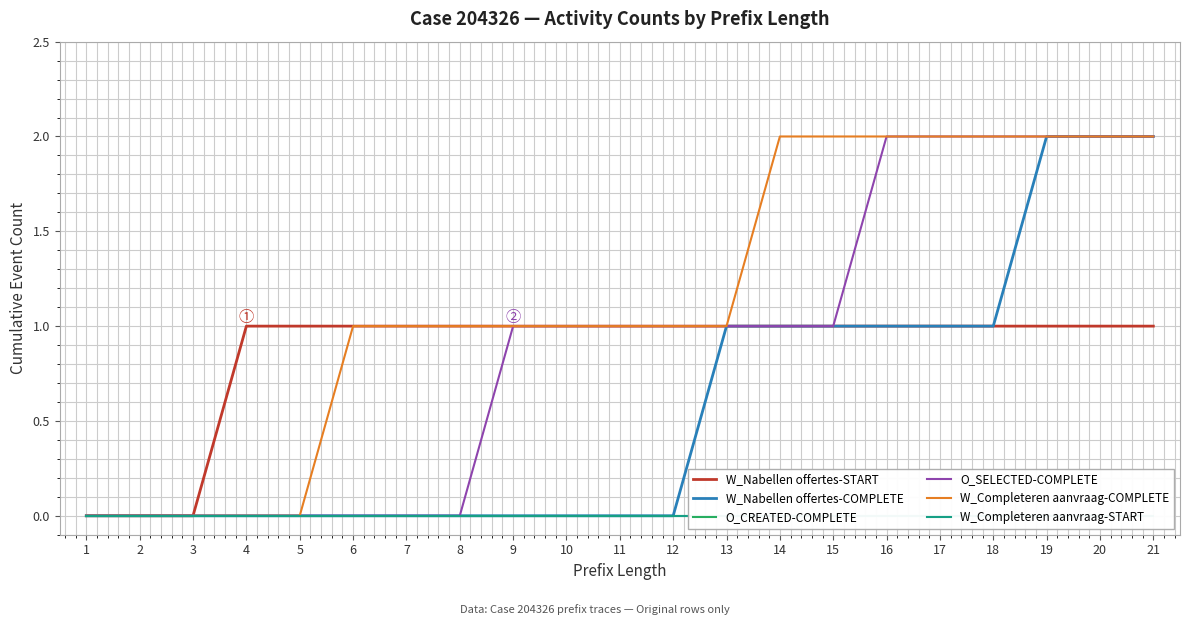

What are all the series names shown in the legend?

W_Nabellen offertes-START, W_Nabellen offertes-COMPLETE, O_CREATED-COMPLETE, O_SELECTED-COMPLETE, W_Completeren aanvraag-COMPLETE, W_Completeren aanvraag-START